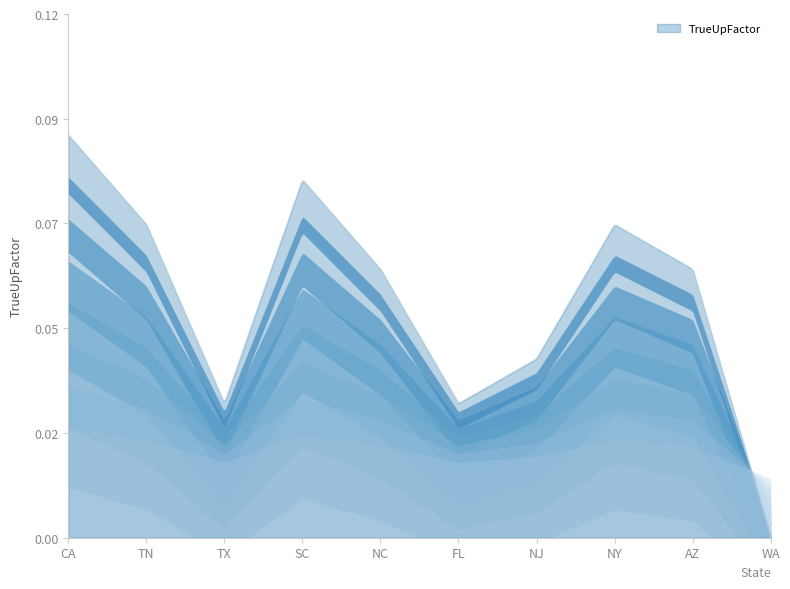

Count the values in the range 0 to 1.

10